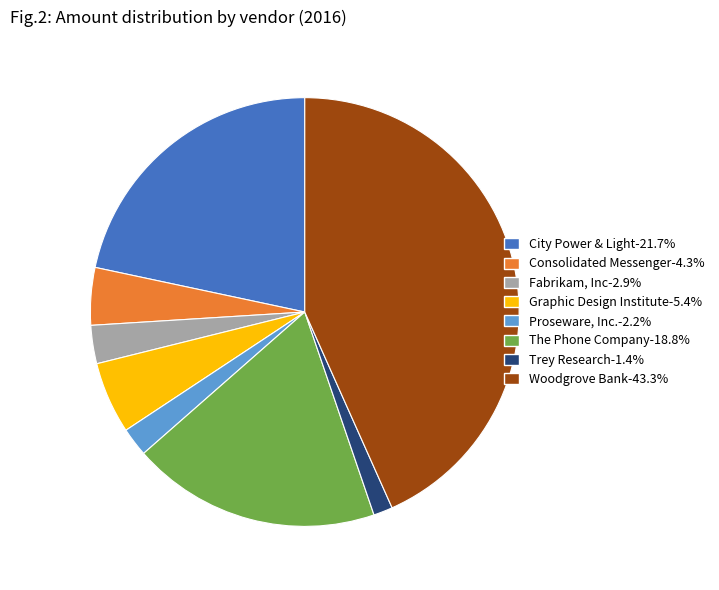

Is the sum of Trey Research and Consolidated Messenger greater than half?

No